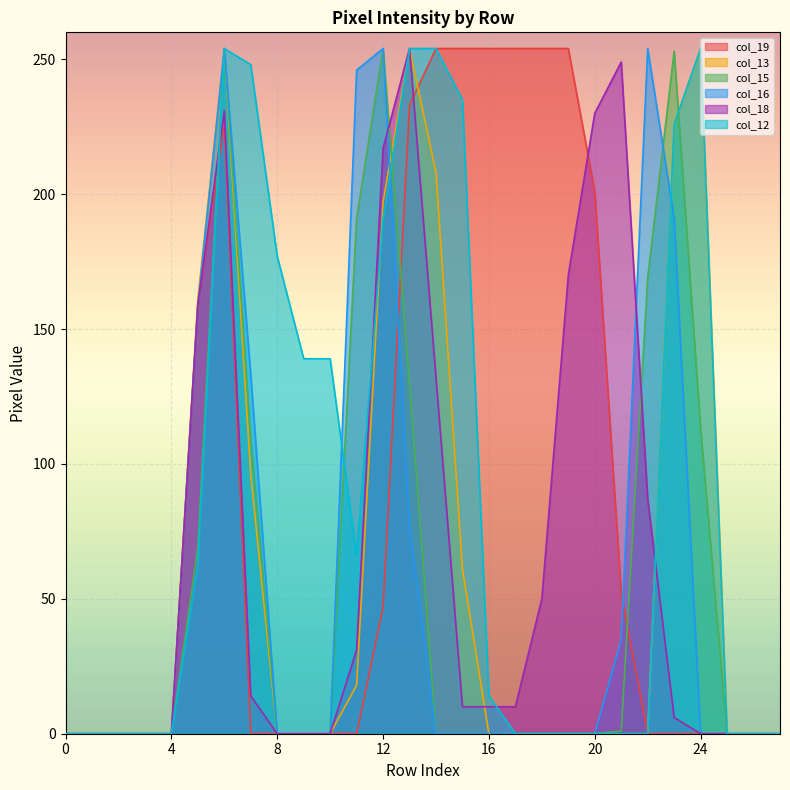

Which label corresponds to the largest value in the chart?

14